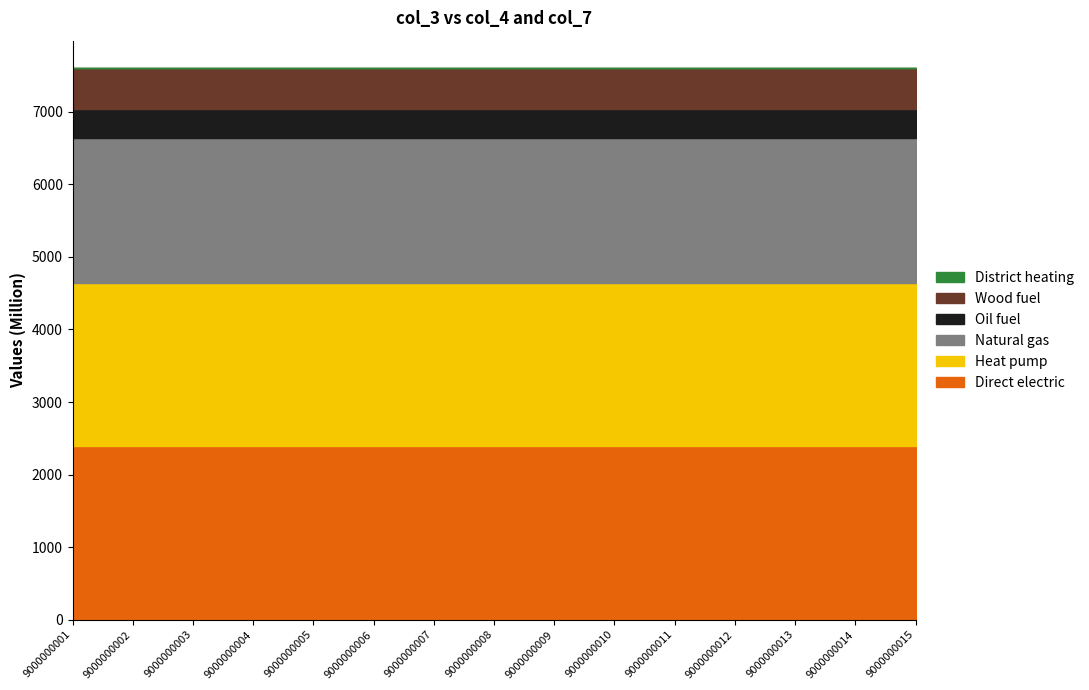

What is the minimum value for Direct electric?

2400.0